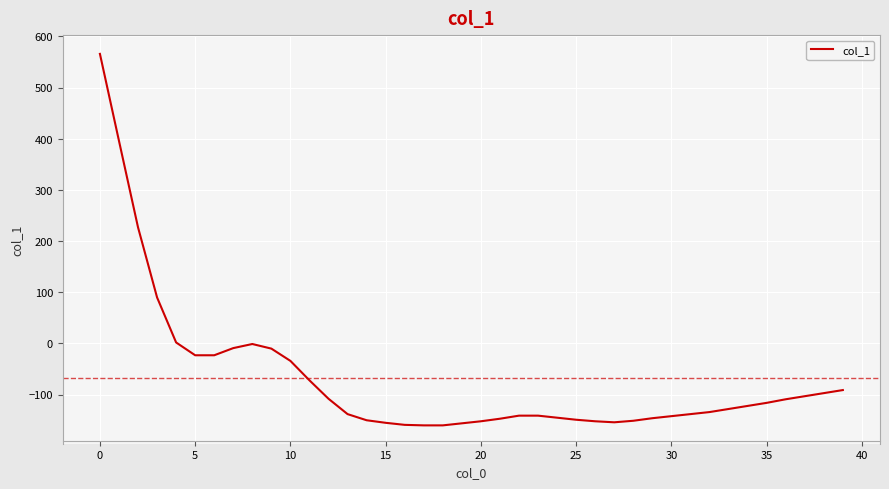

What is the smallest value displayed?

-160